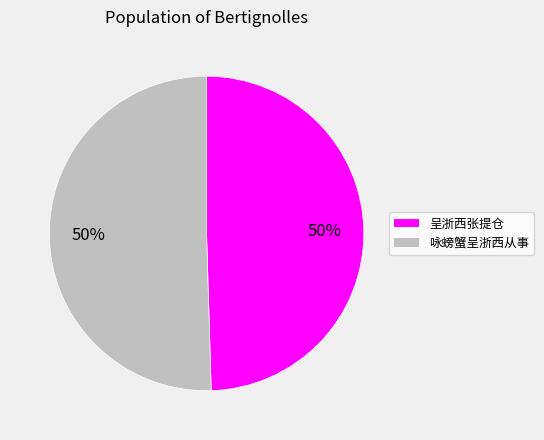

To the nearest percent, what is the average slice percentage?

50%